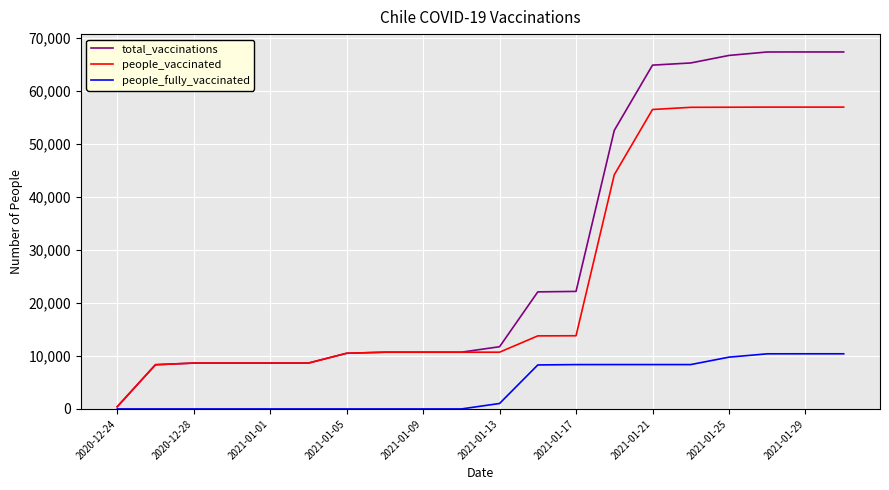

Which series has the largest range (max minus min)?

total_vaccinations